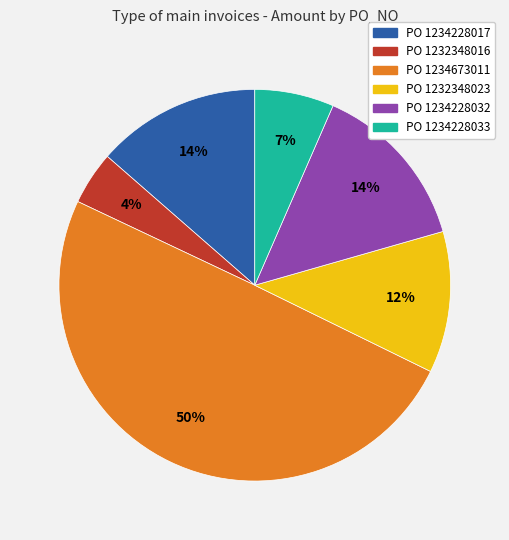

To the nearest percent, what portion does PO 1234673011 represent?

50%